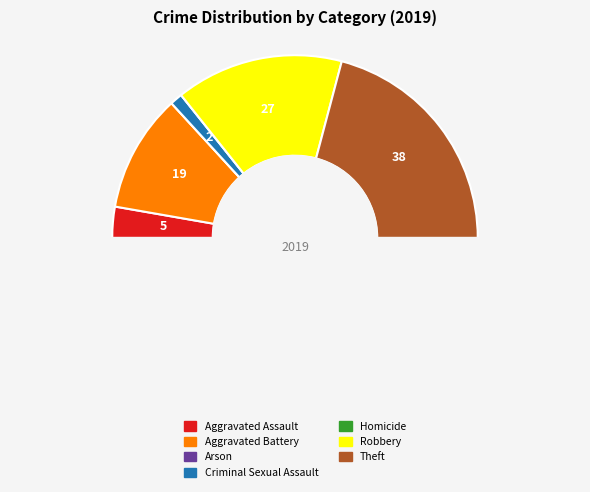

How many segments does this pie chart have?

7